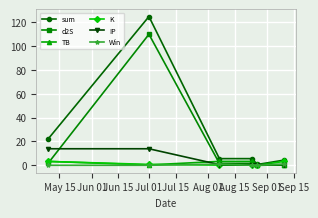

What is the value of the TB point at the 4th from the left?

3.3